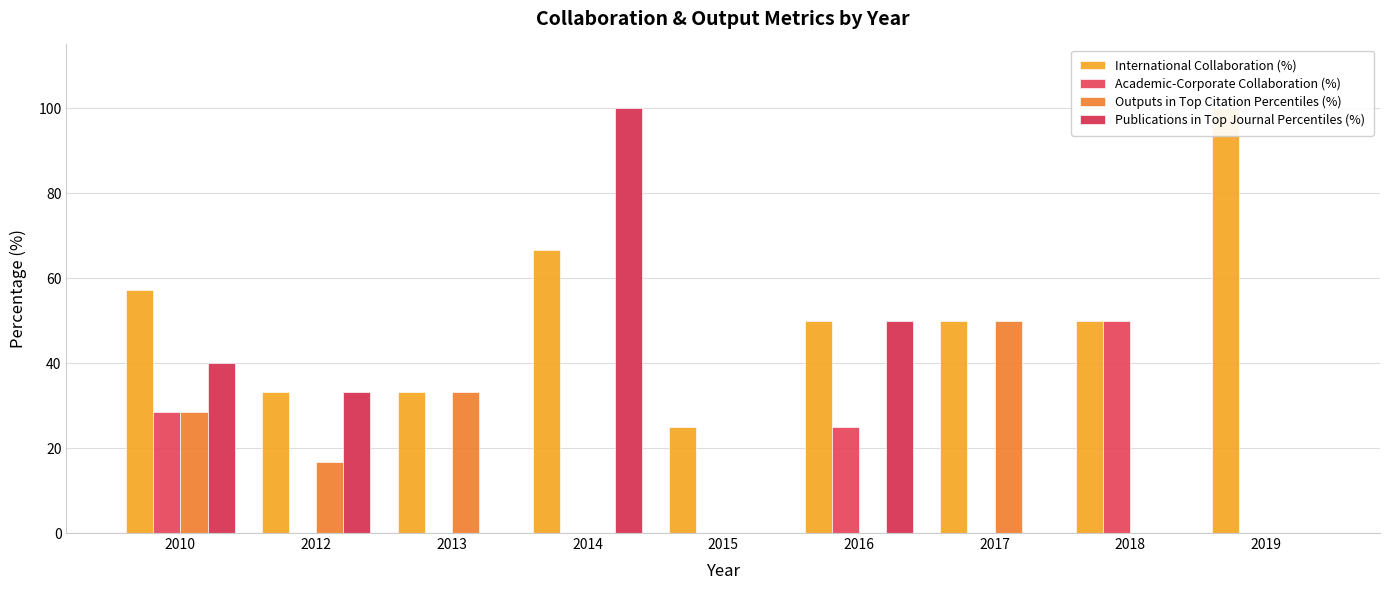

At which label does Publications in Top Journal Percentiles (%) reach its minimum?

2013